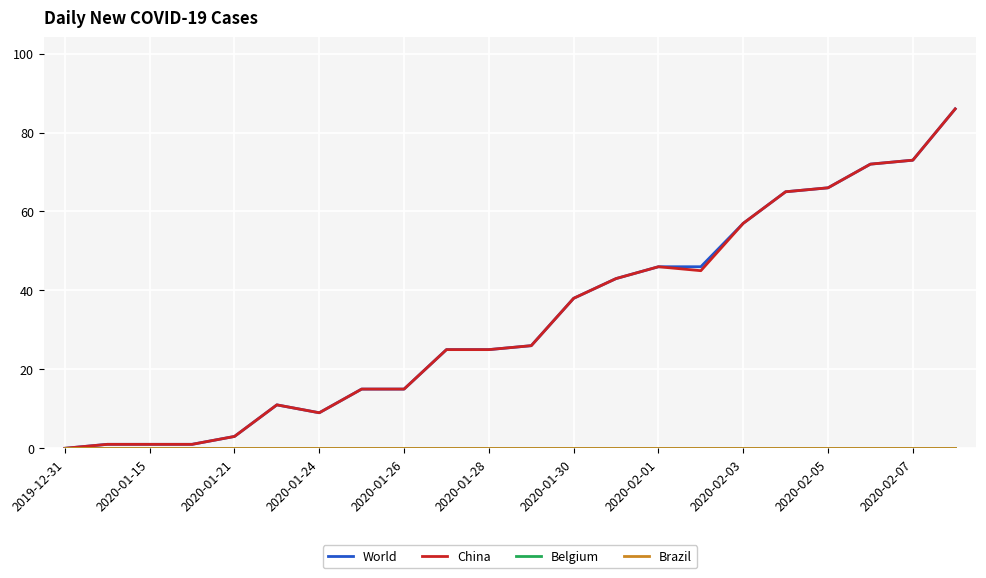

Does the chart display data point markers on the line(s)?

No